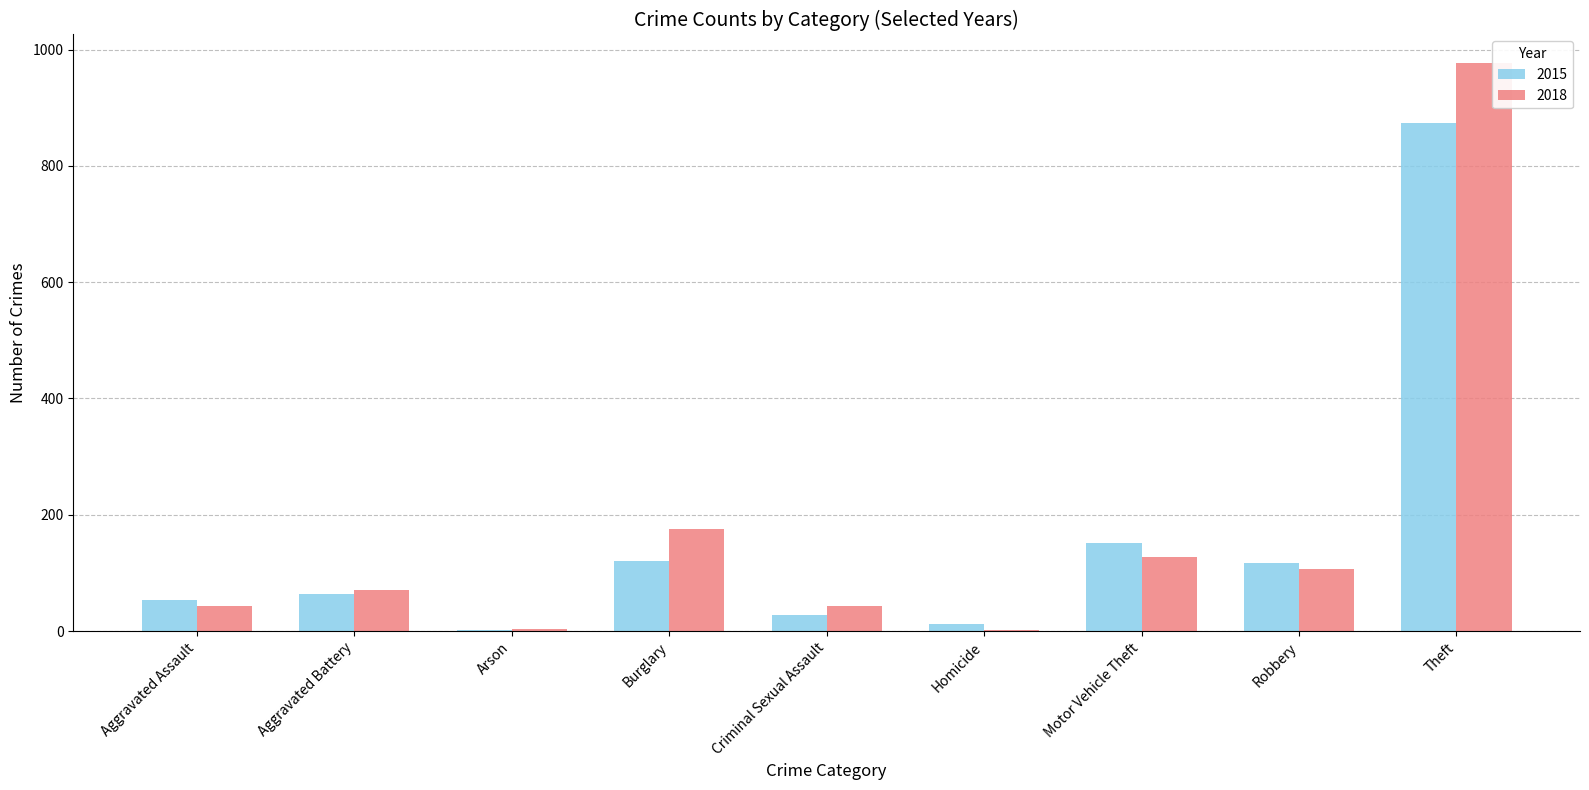

How many distinct data groups are displayed?

2